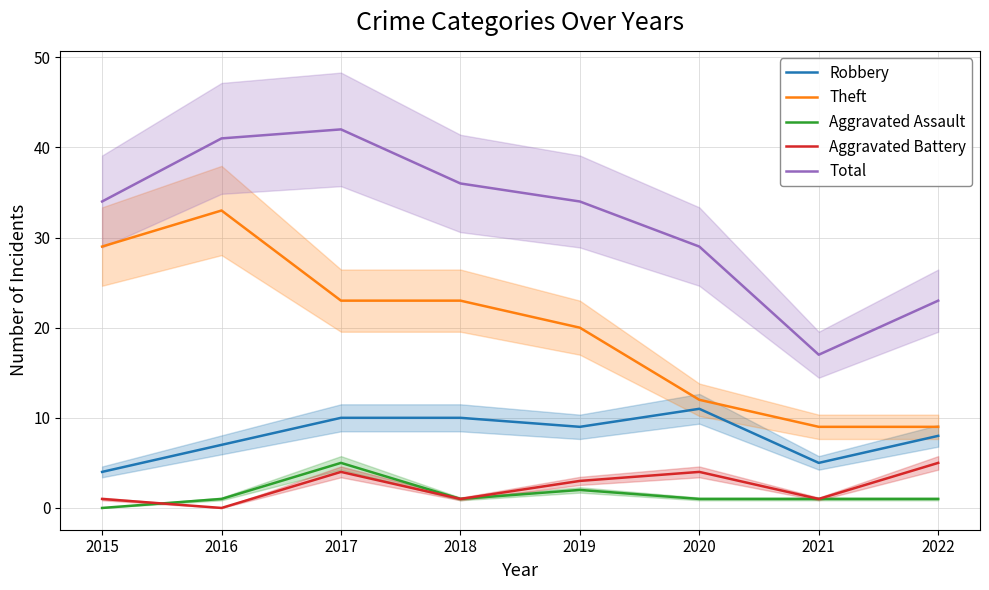

What are all the series names shown in the legend?

Robbery, Theft, Aggravated Assault, Aggravated Battery, Total